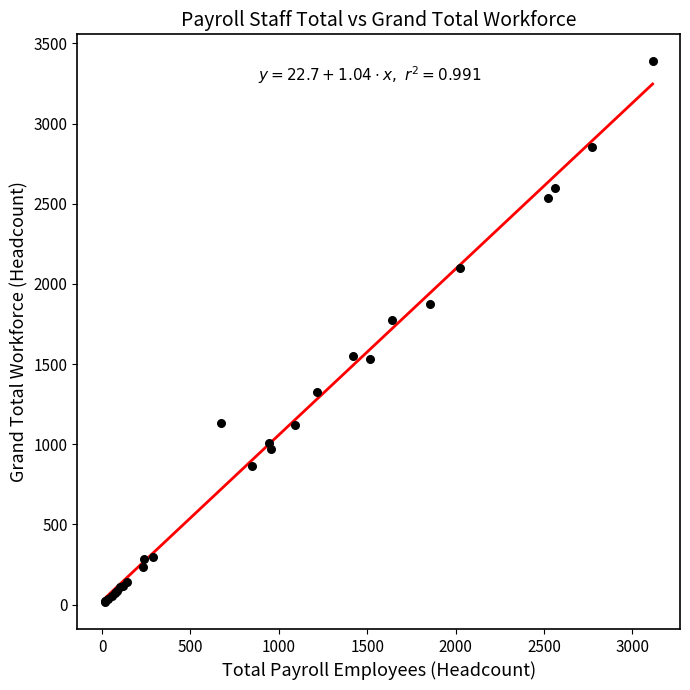

What Y value in the scatter plot is closest to 1702?

1773